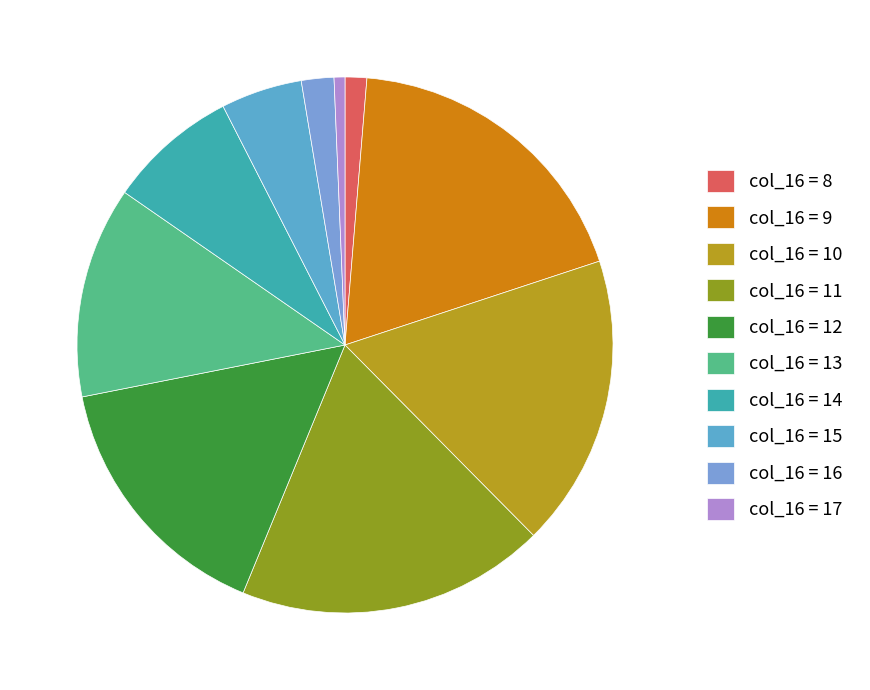

How many slices are in this pie chart?

10